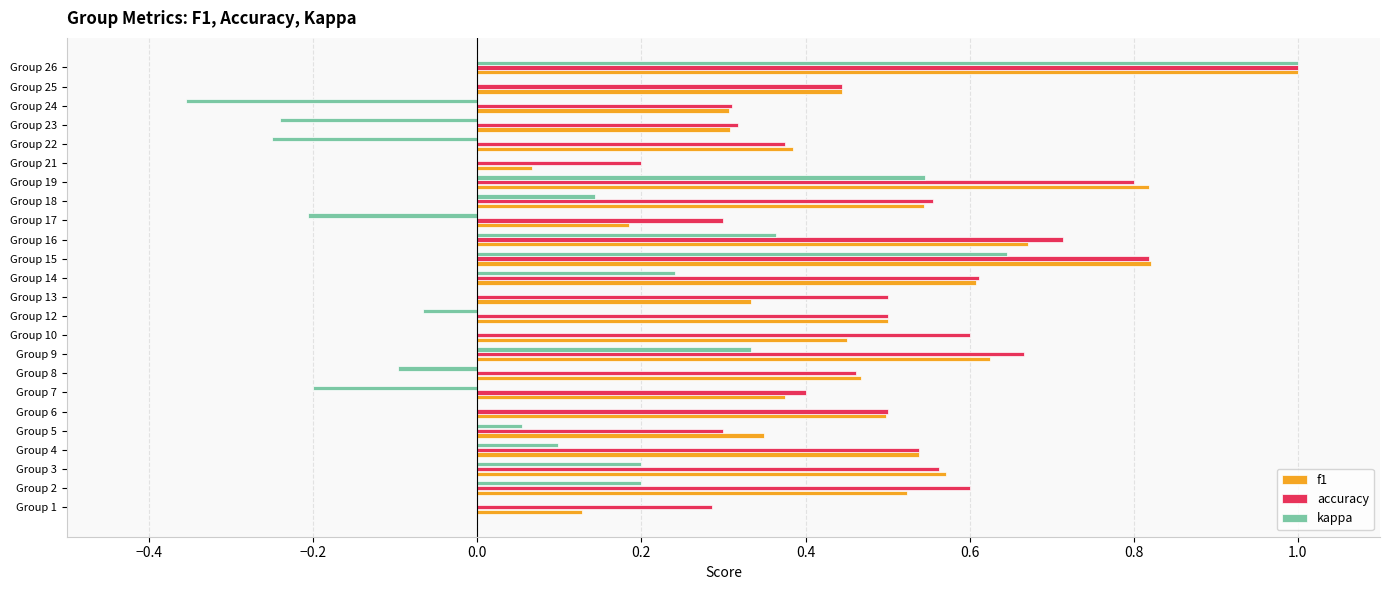

At which label does accuracy reach its peak?

Group 26